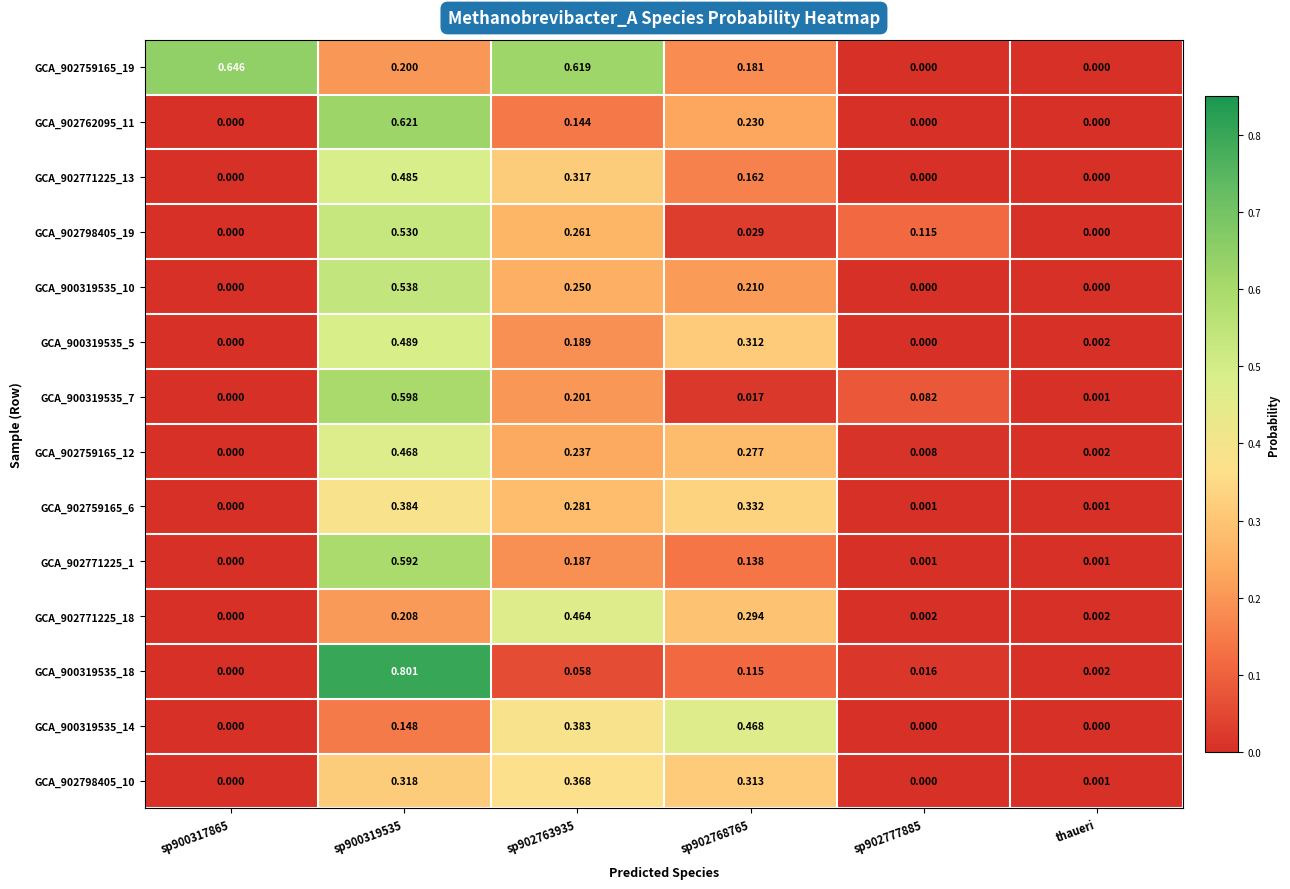

Is the value of GCA_900319535_7 at sp902777885 greater than the value of GCA_902771225_18 at thaueri?

Yes